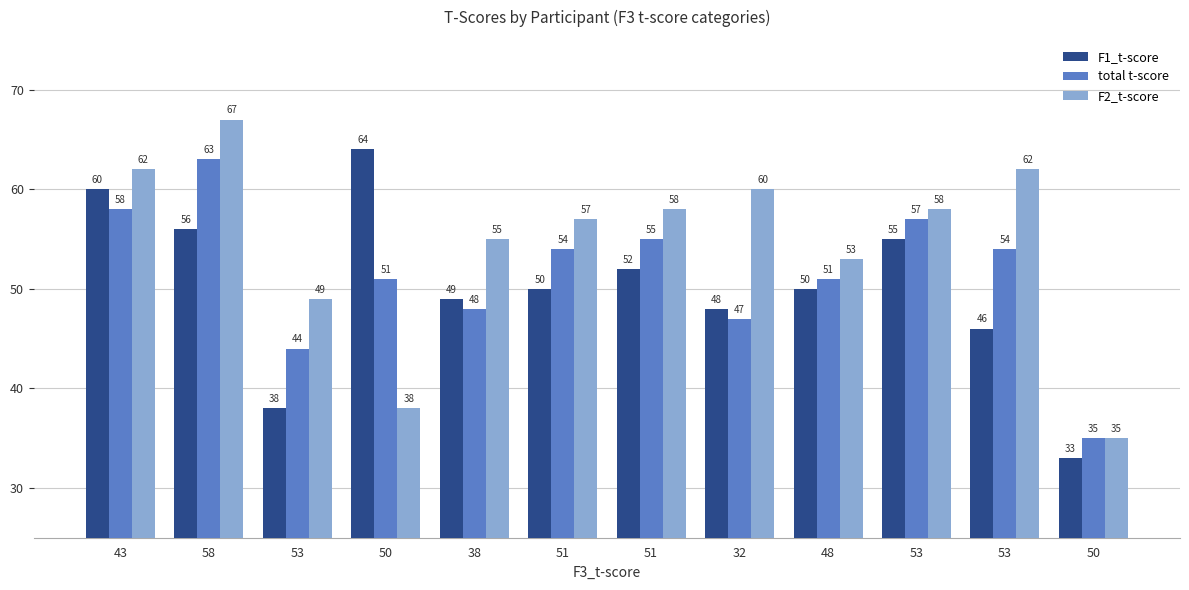

Reading right to left, extract all data points from this chart.

F1_t-score: 33	46	55	50	48	52	50	49	64	38	56	60
total t-score: 35	54	57	51	47	55	54	48	51	44	63	58
F2_t-score: 35	62	58	53	60	58	57	55	38	49	67	62